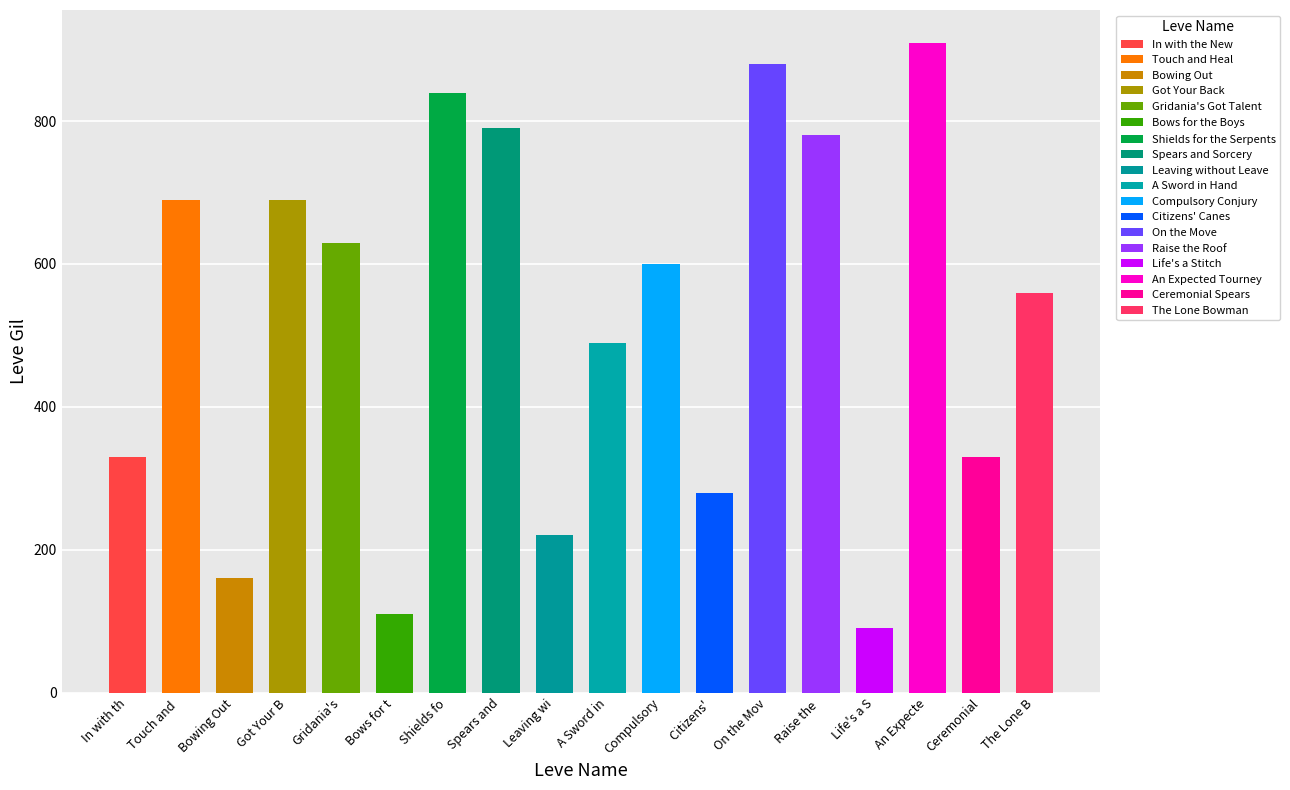

What is the ratio of the value at On the Move to the value at Bowing Out?

5.5